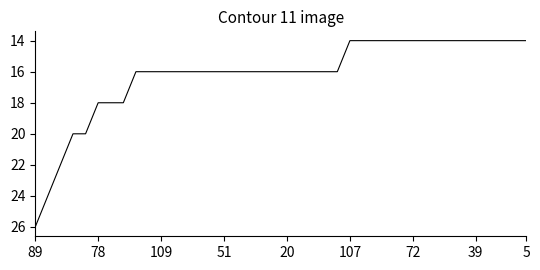

What is the maximum value shown in the chart?

26